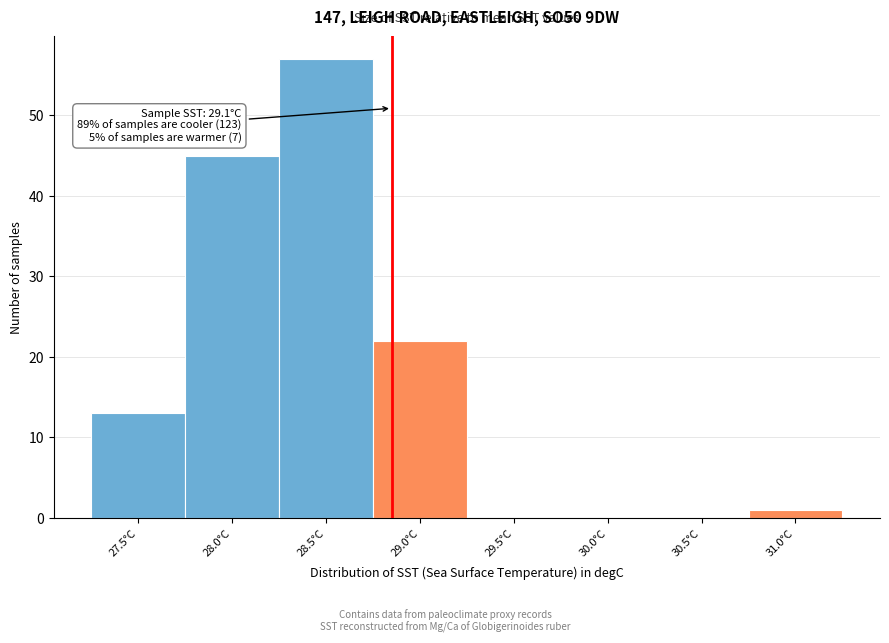

Reading left to right, transcribe all the data shown in this chart.

27.5°C=13	28.0°C=45	28.5°C=57	29.0°C=22	29.5°C=0	30.0°C=0	30.5°C=0	31.0°C=1